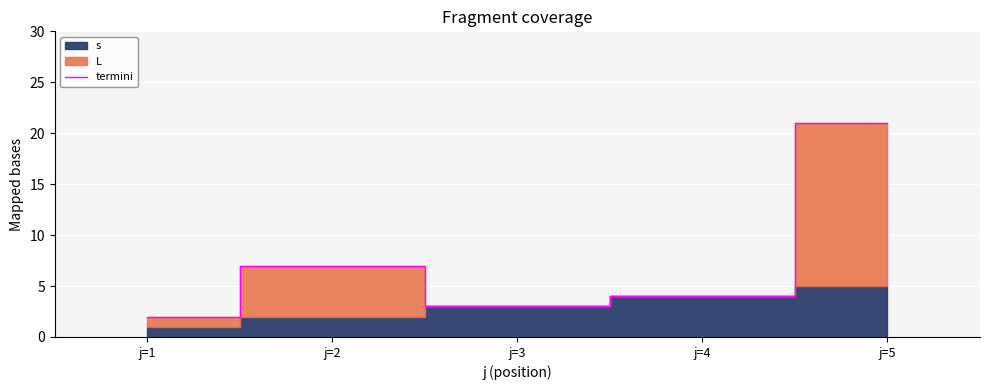

What is the value of the 3rd point from the left?

3